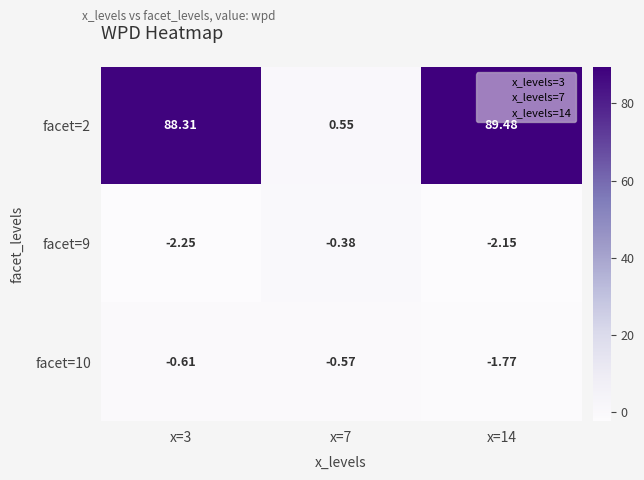

List the series in order of their peak value, lowest first.

facet=10, facet=9, facet=2